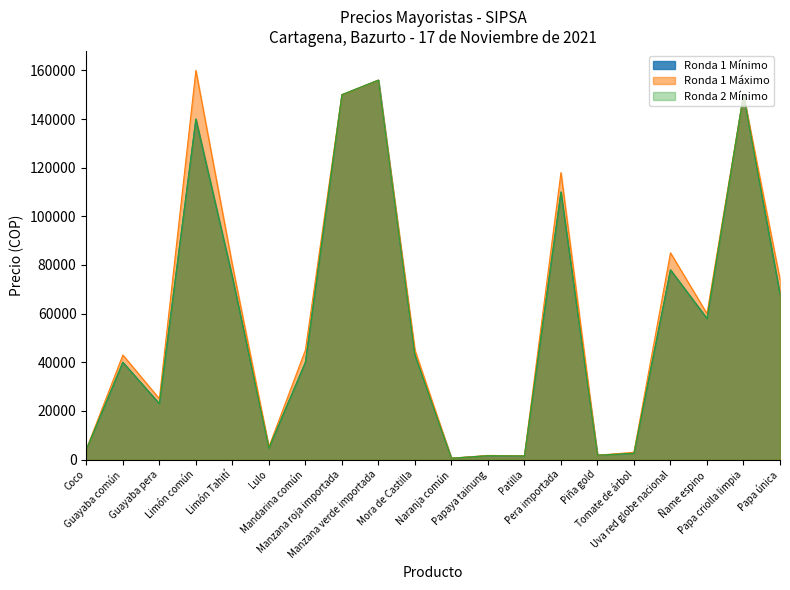

Rank the categories by Ronda 2 Mínimo value from highest to lowest.

Manzana verde importada, Manzana roja importada, Papa criolla limpia, Limón común, Pera importada, Uva red globe nacional, Limón Tahití, Papa única, Ñame espino, Mora de Castilla, Guayaba común, Mandarina común, Guayaba pera, Lulo, Coco, Tomate de árbol, Piña gold, Papaya tainung, Patilla, Naranja común